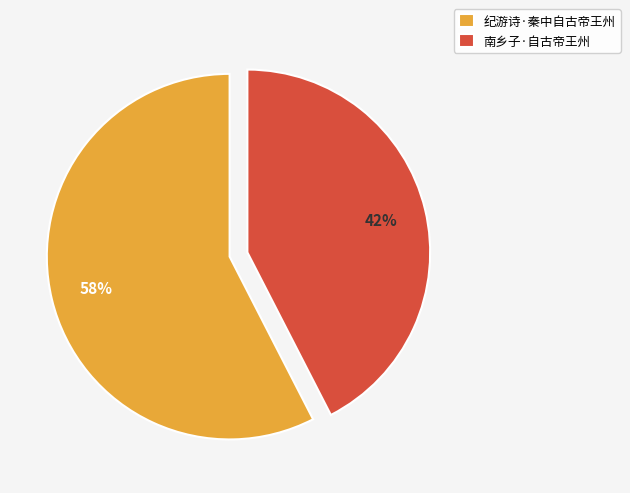

Rank the categories by value from lowest to highest.

南乡子·自古帝王州, 纪游诗·秦中自古帝王州